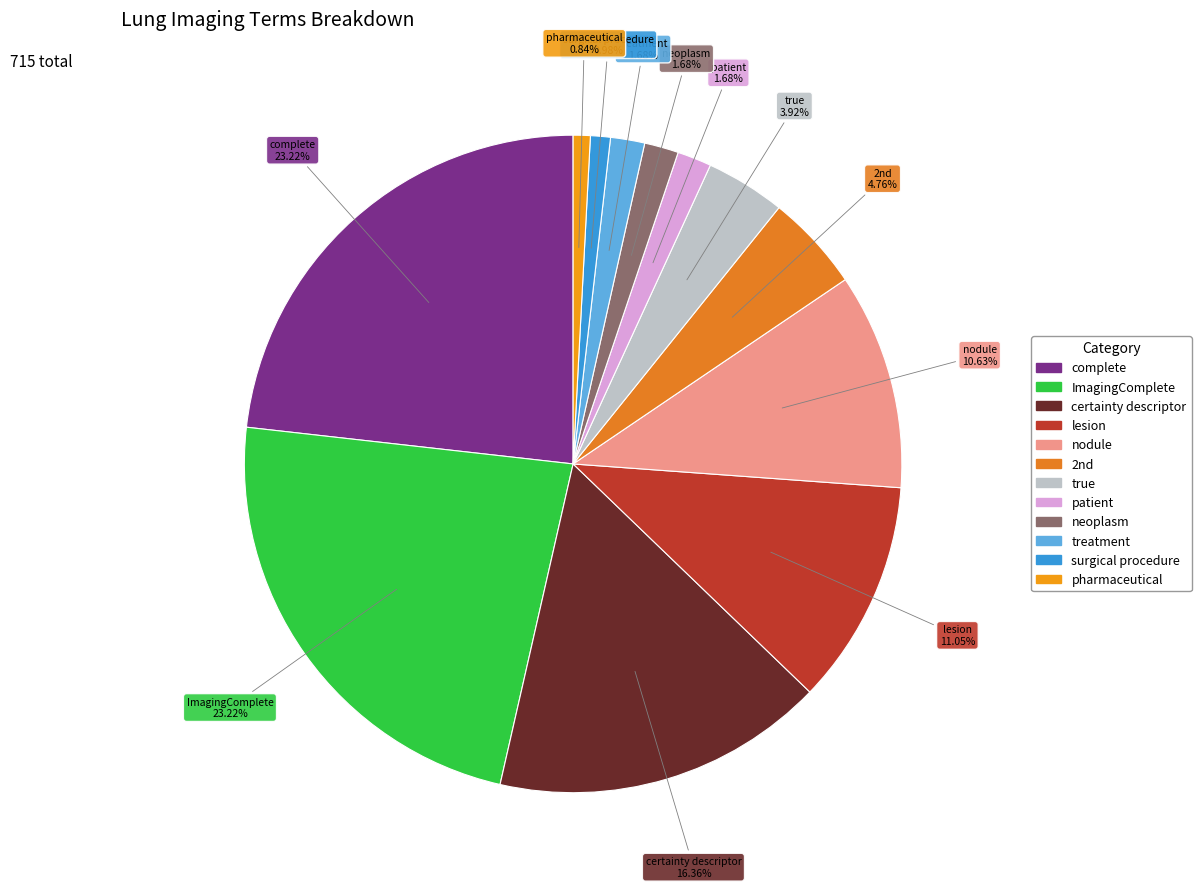

To the nearest percent, what percentage of the pie is surgical procedure?

1%